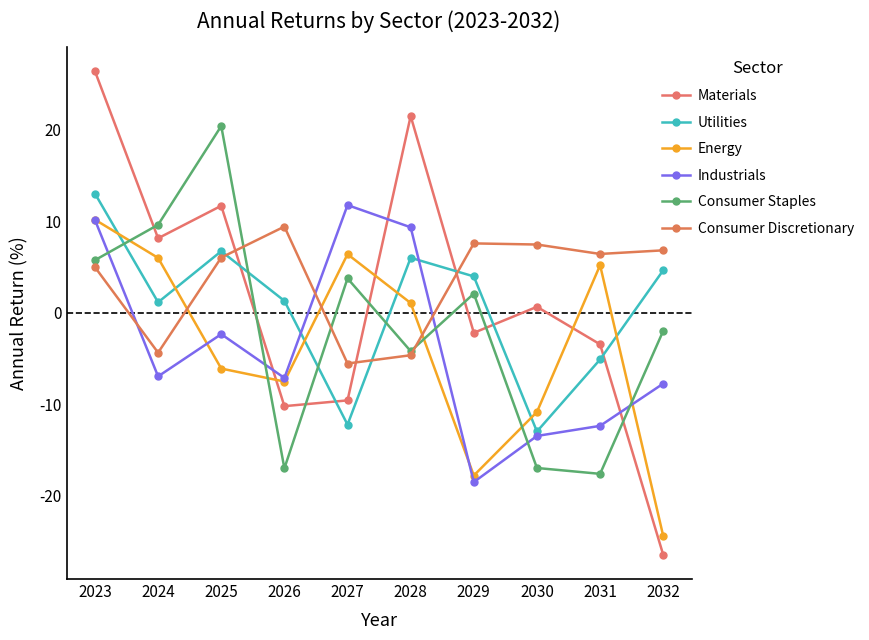

Which series has the largest range (max minus min)?

Materials